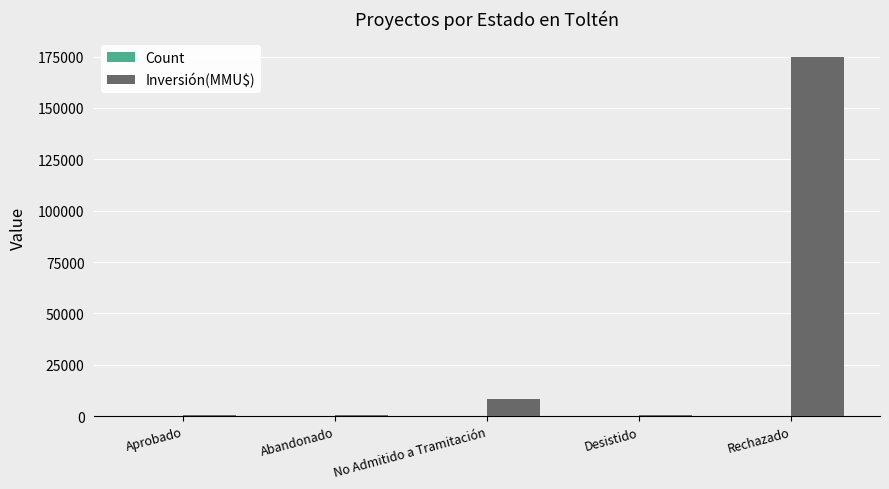

Which series has the largest total across all categories?

Inversión(MMU$)